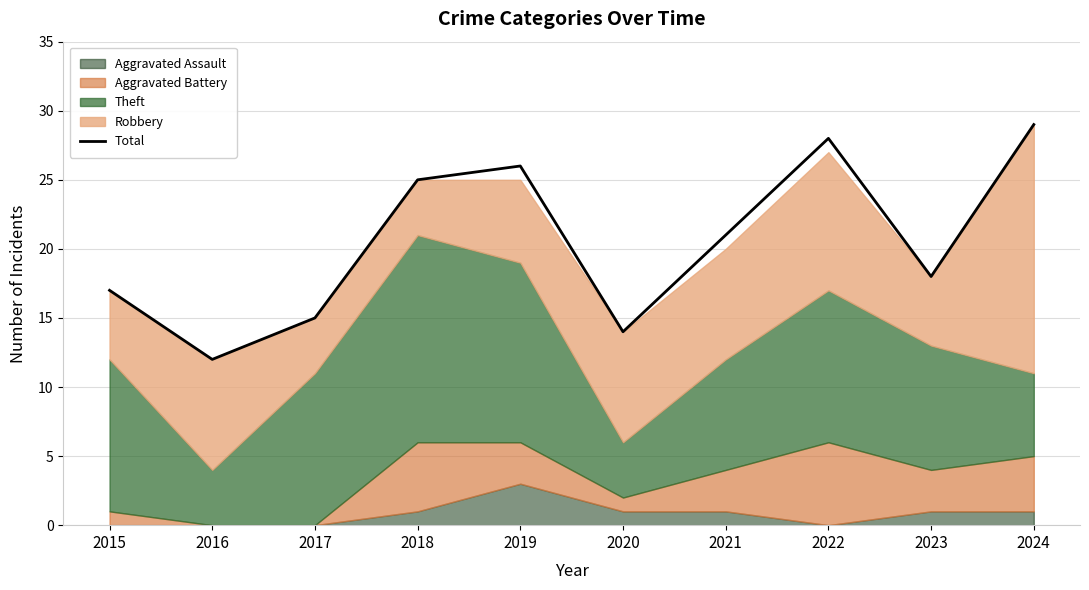

What is the difference between the values at 2017 and 2022?

13